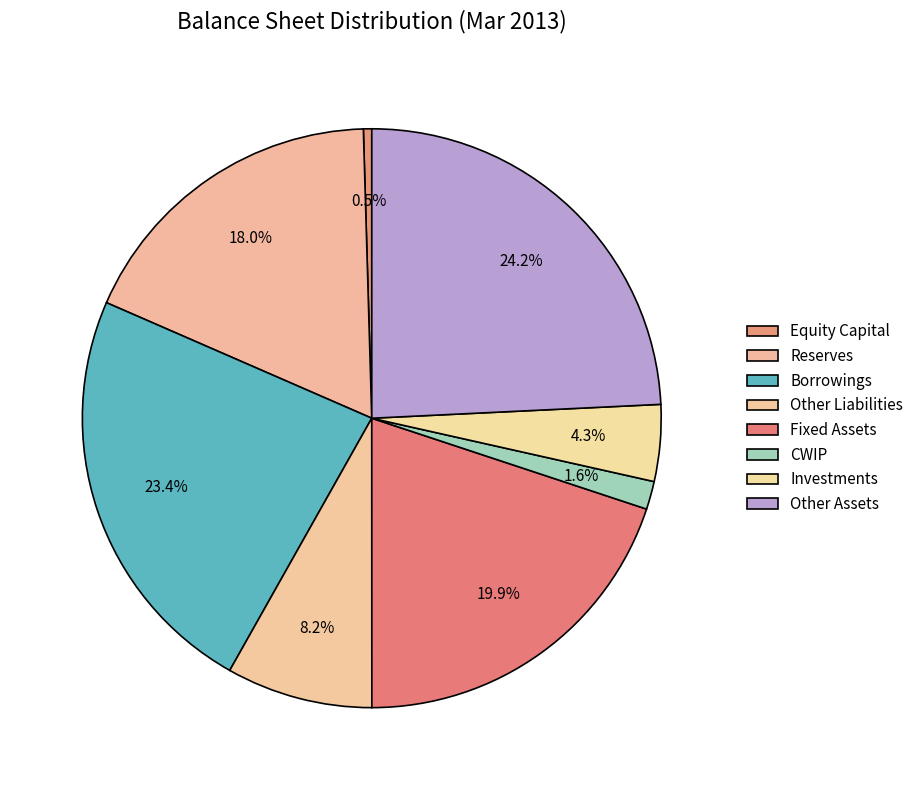

Between Reserves and Borrowings, which is larger?

Borrowings